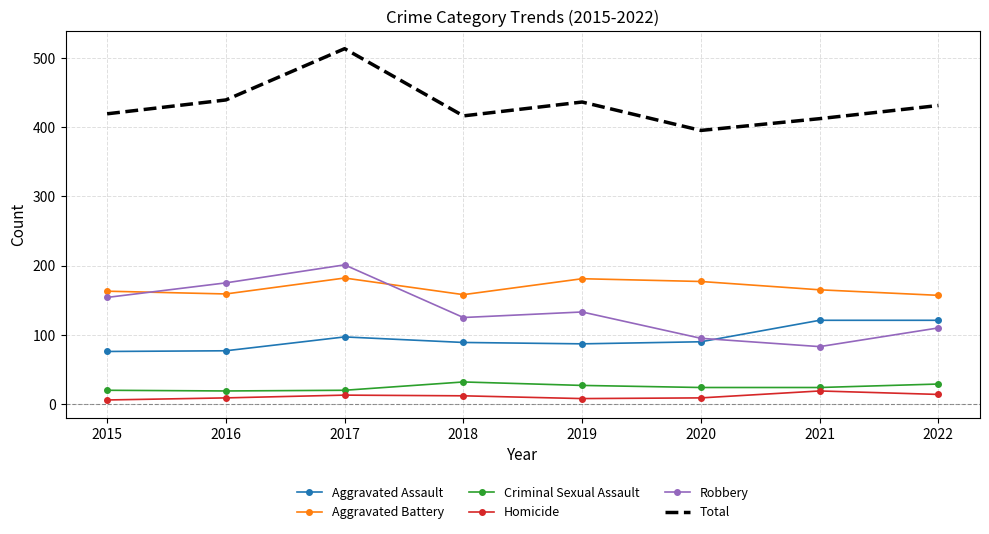

The value of Criminal Sexual Assault at 2017 is 20. True or false?

True